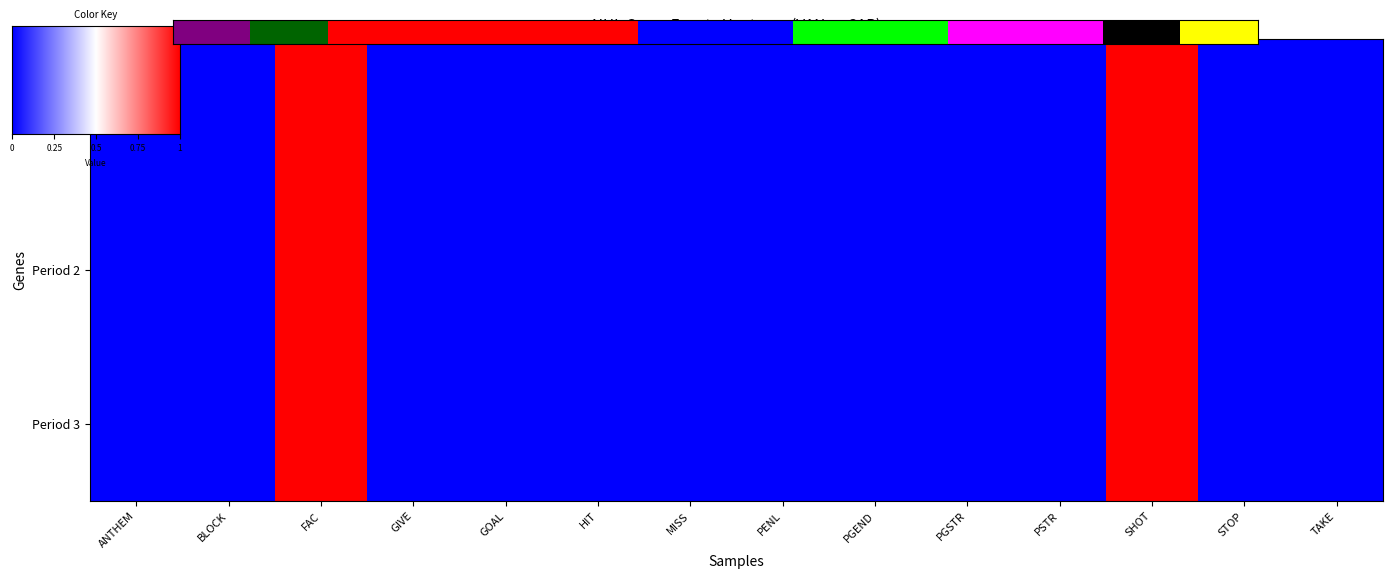

What is the change in value from GOAL to PGSTR?

+5